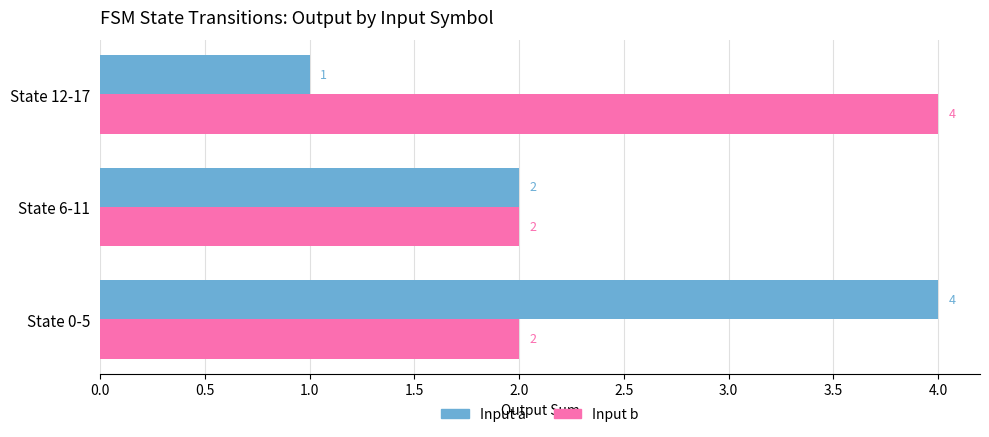

What is the sum of all Input a values?

7